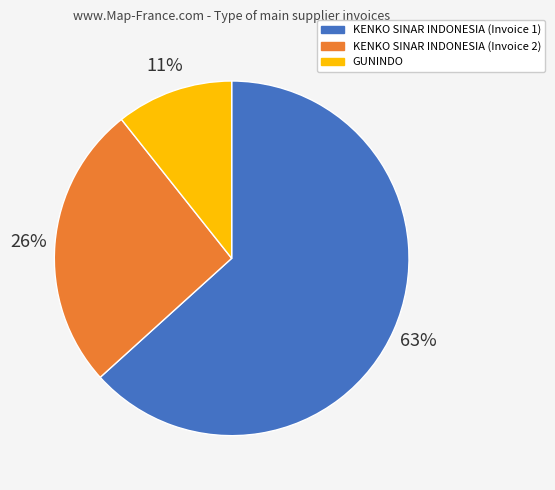

Count the number of slices in the pie.

3